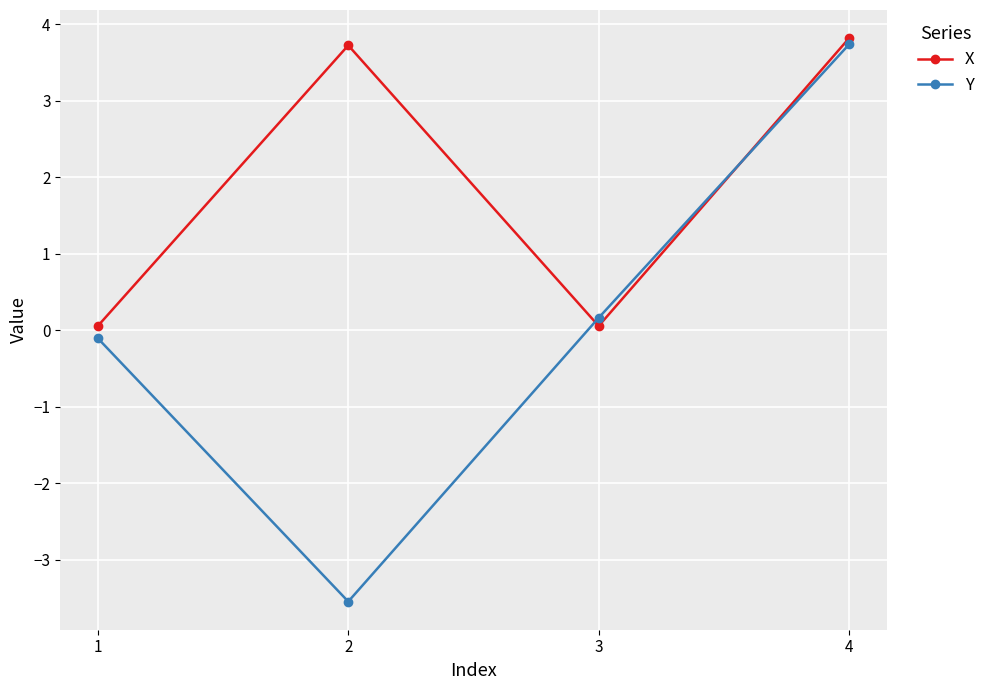

What is the spread (max minus min) of values at 3?

0.1